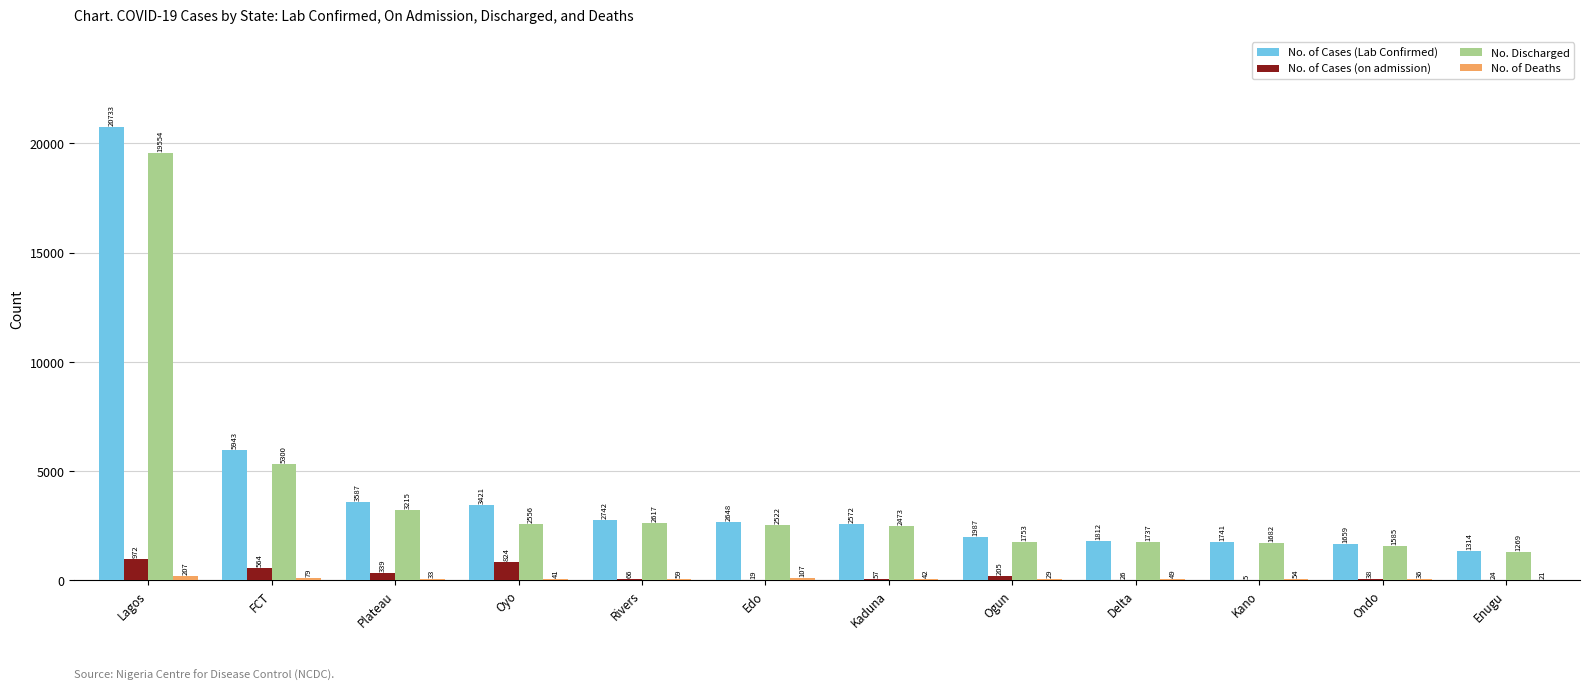

At which label does No. of Cases (Lab Confirmed) first exceed 2648?

Lagos